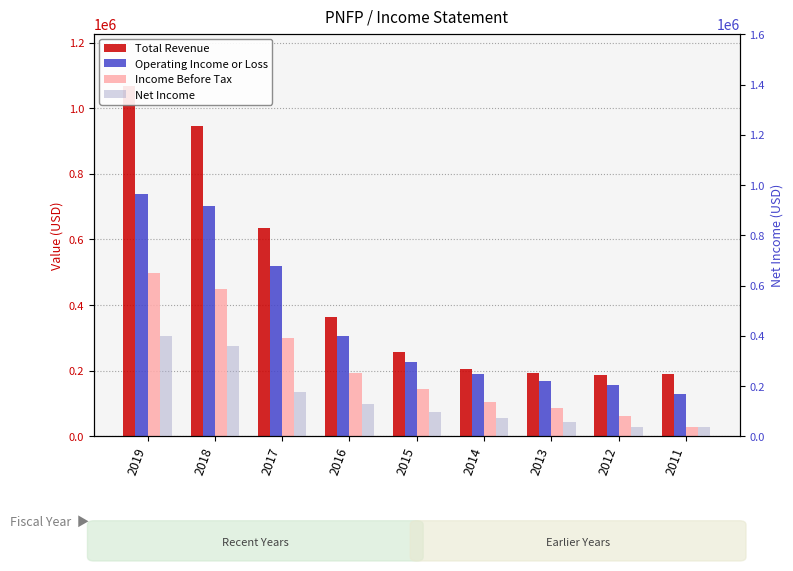

What is the sum of all Income Before Tax values?

1862500